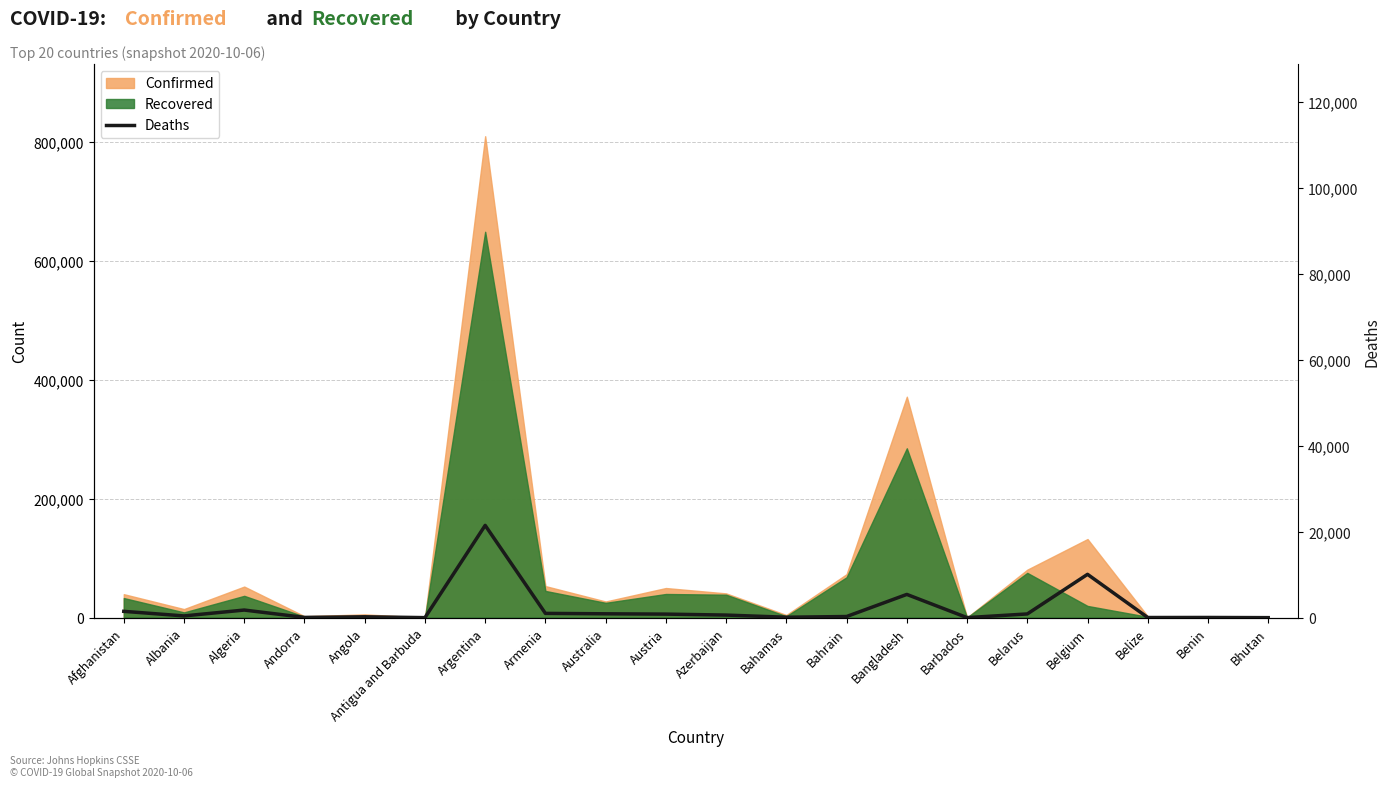

Which label corresponds to the largest value in the chart?

Argentina